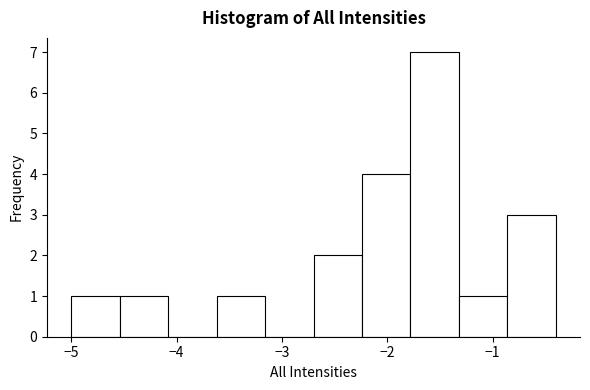

Which range on the x-axis has the tallest bar?

-1.78 to -1.32